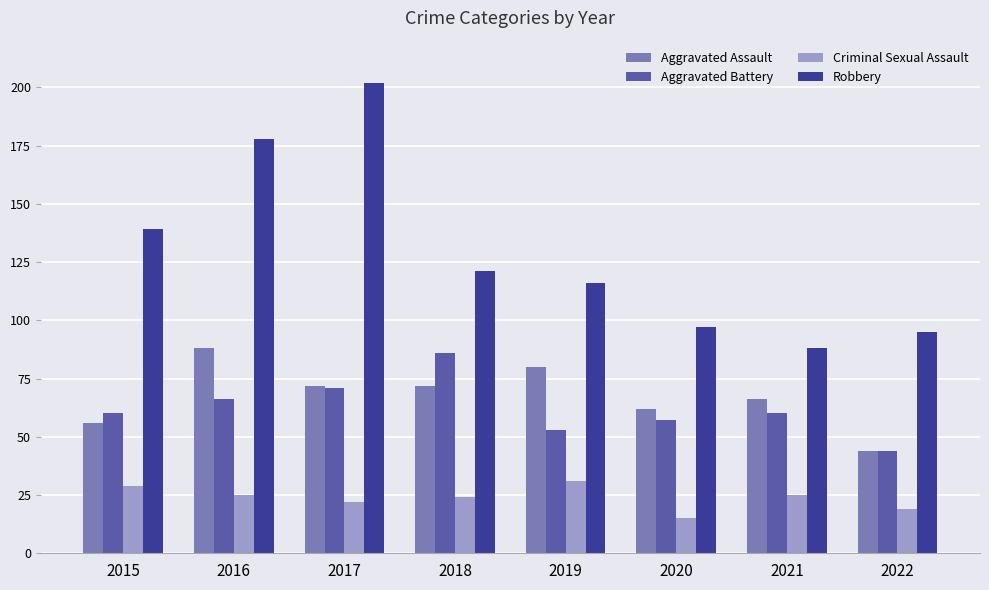

How many groups of bars are there?

8